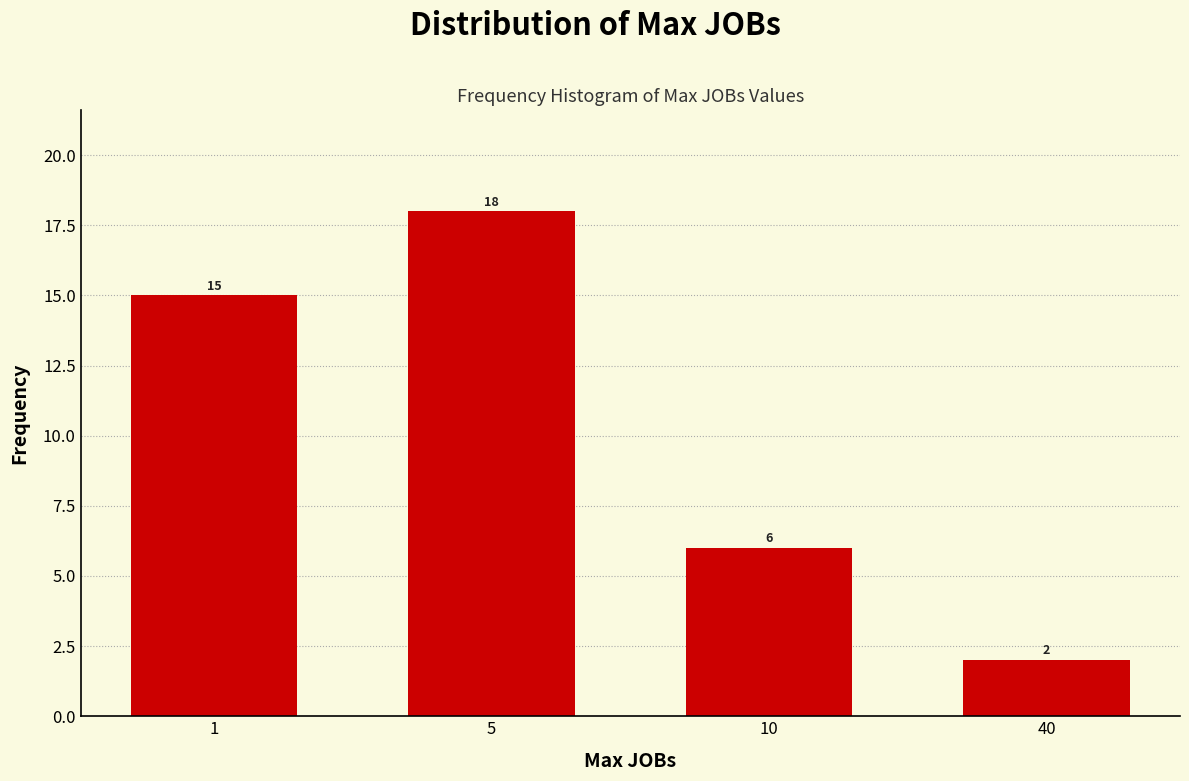

Reading right to left, extract all data points from this chart.

2	6	18	15